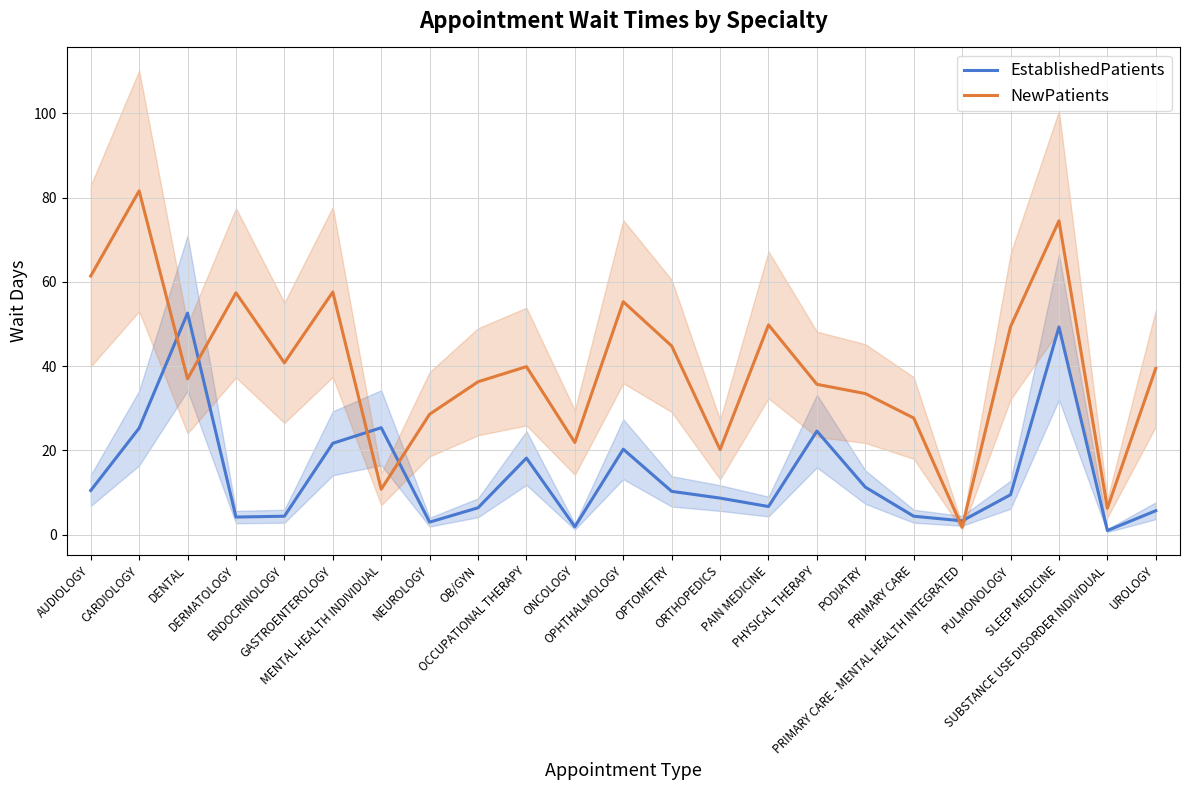

What value does the NewPatients series have at PHYSICAL THERAPY?

35.7